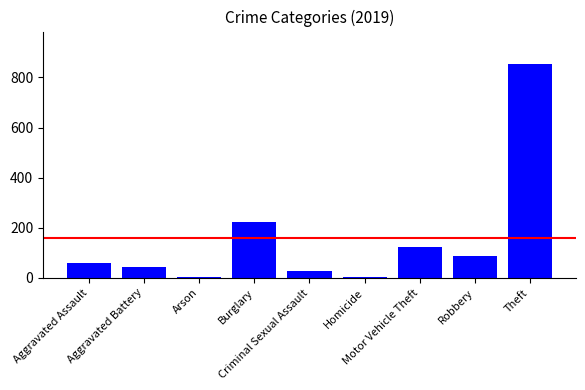

What is the average value?

159